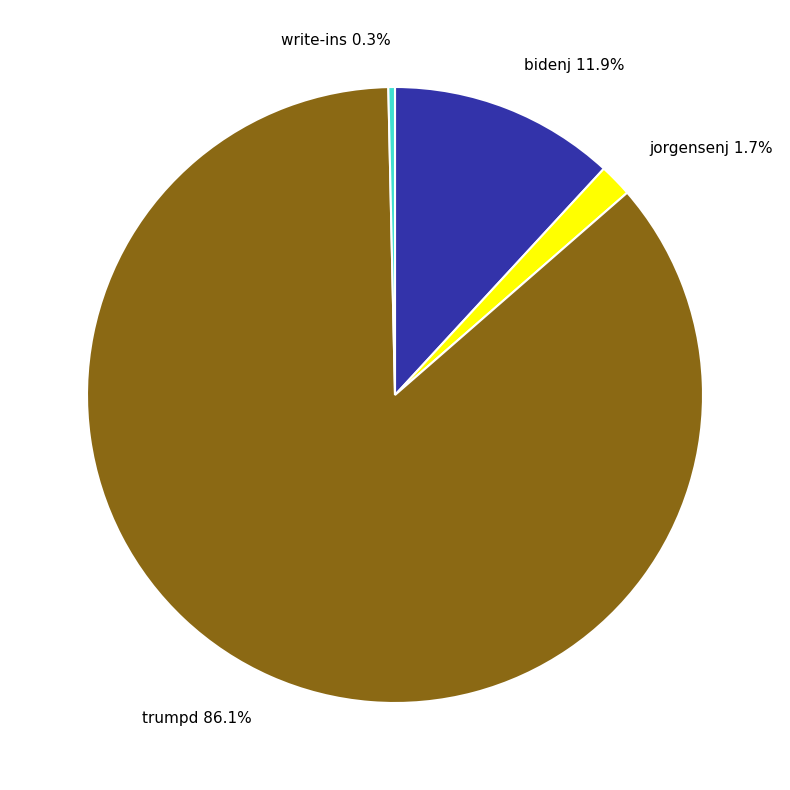

Between trumpd and jorgensenj, which is larger?

trumpd